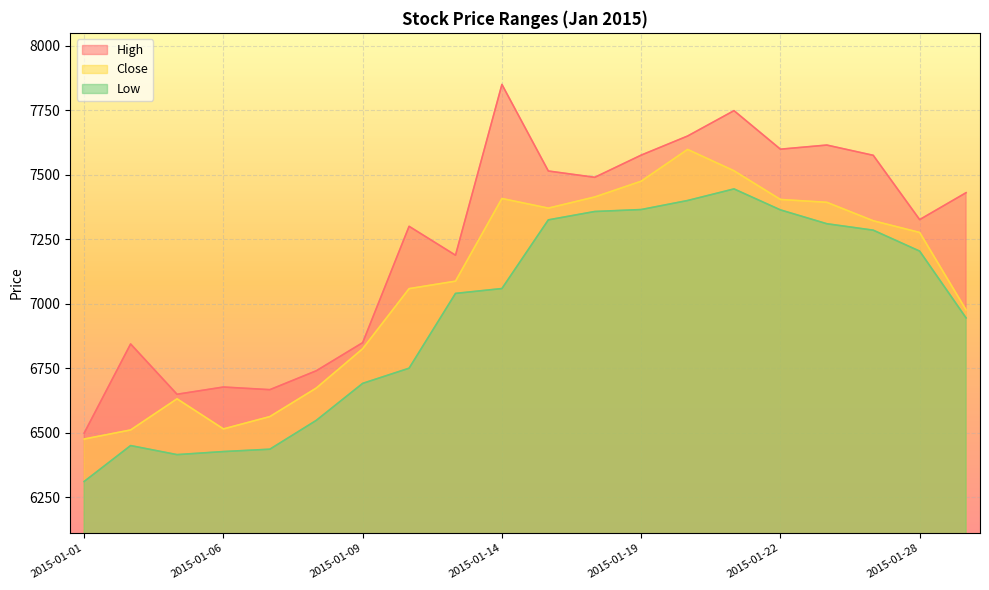

Rank the categories by Low value from lowest to highest.

2015-01-01, 2015-01-05, 2015-01-06, 2015-01-07, 2015-01-02, 2015-01-08, 2015-01-09, 2015-01-12, 2015-01-29, 2015-01-13, 2015-01-14, 2015-01-28, 2015-01-27, 2015-01-23, 2015-01-15, 2015-01-16, 2015-01-22, 2015-01-19, 2015-01-20, 2015-01-21